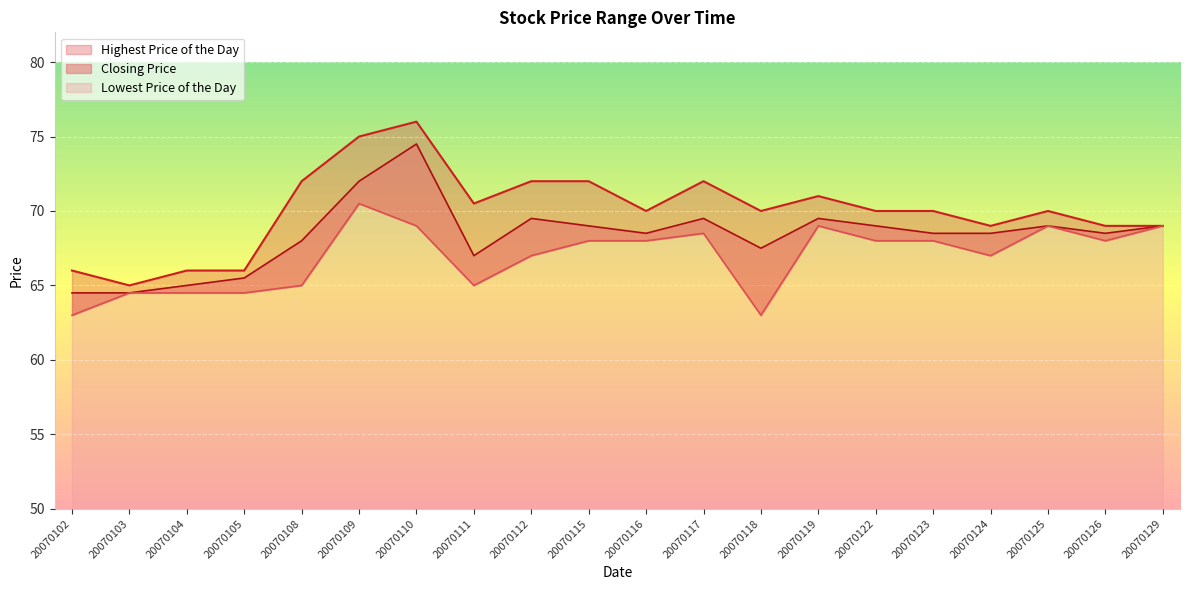

Which has a higher value, 20070122 or 20070118?

20070122